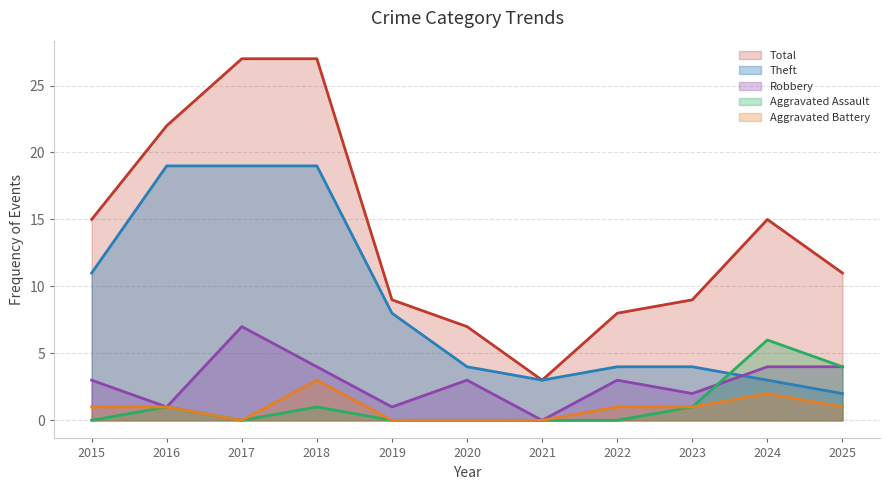

Which label corresponds to the smallest value in the chart?

2021